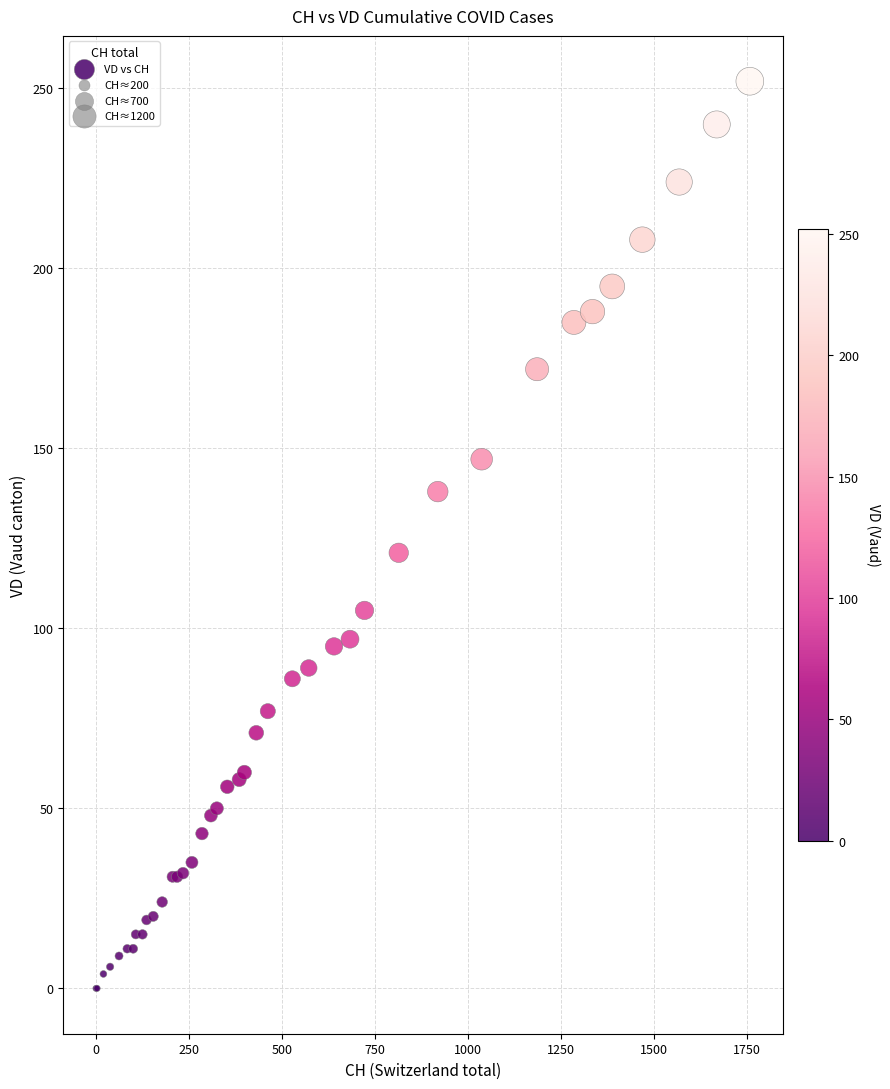

What Y value in the scatter plot is closest to 126?

121